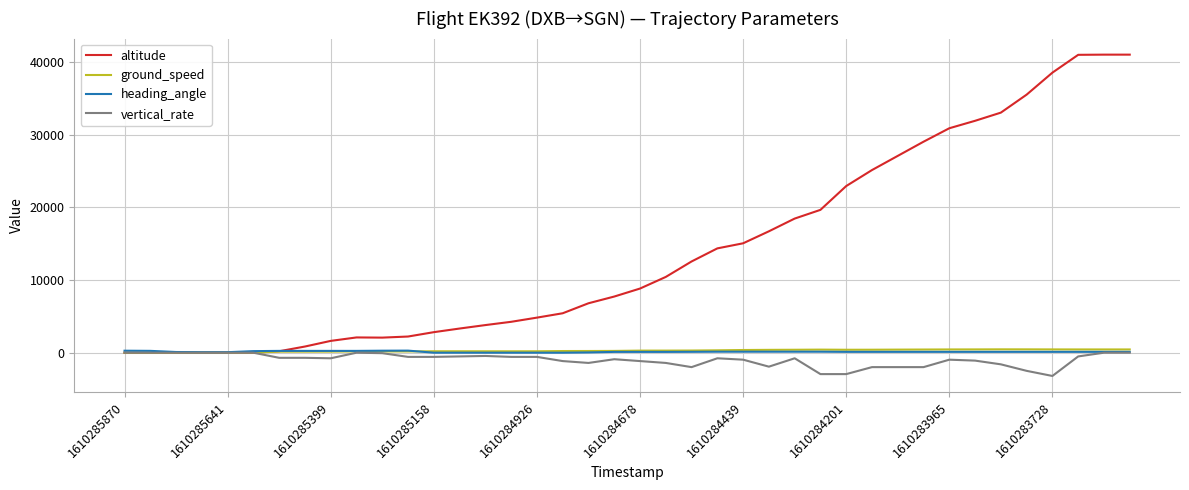

Which series has the largest total across all categories?

altitude